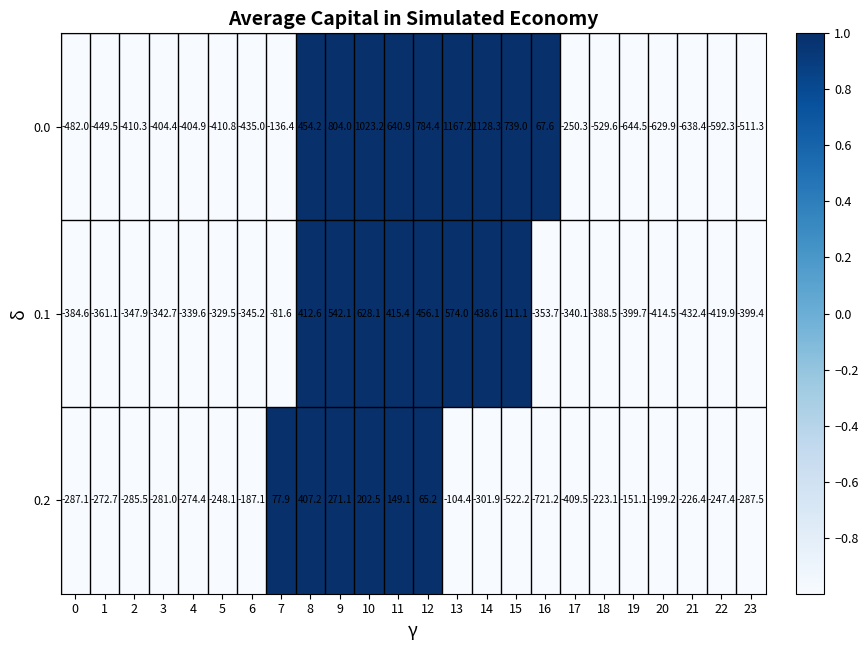

True or false: 0.0 has a value of -733.8 at 6.

False